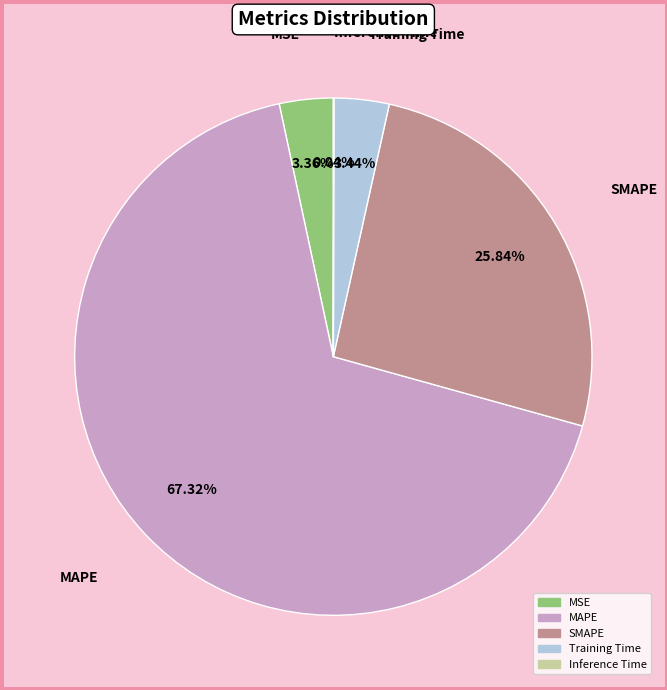

Is it true that MAPE is 61% of the pie?

False